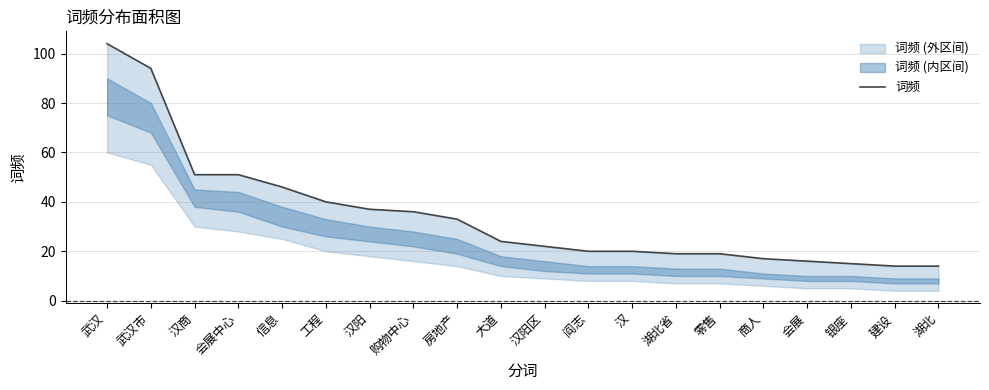

How many lines are shown in the chart?

1